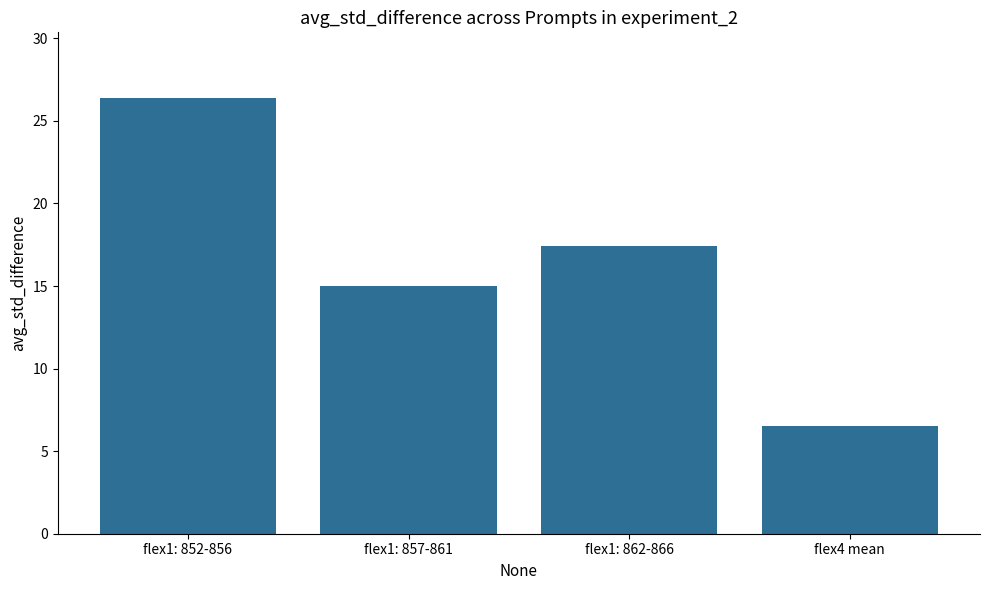

What is the value of the 1st bar from the left?

26.4